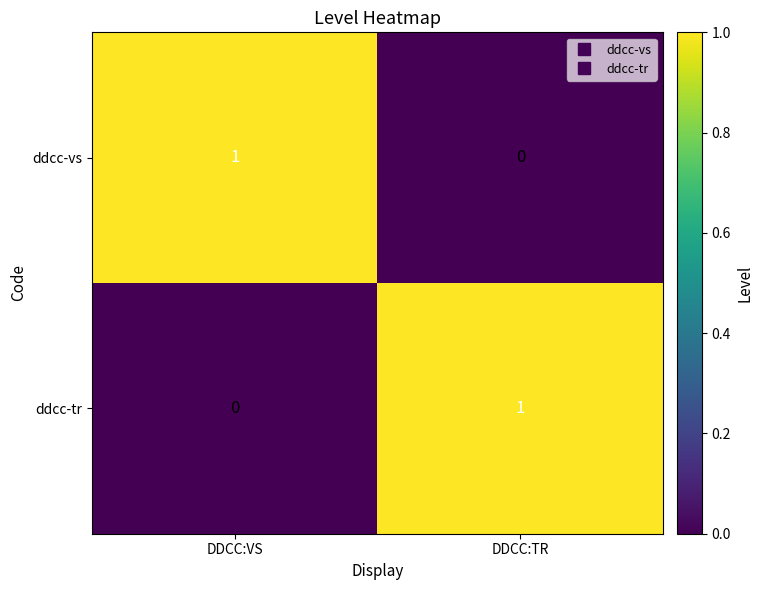

True or false: ddcc-tr has a value of 0 at DDCC:VS.

True